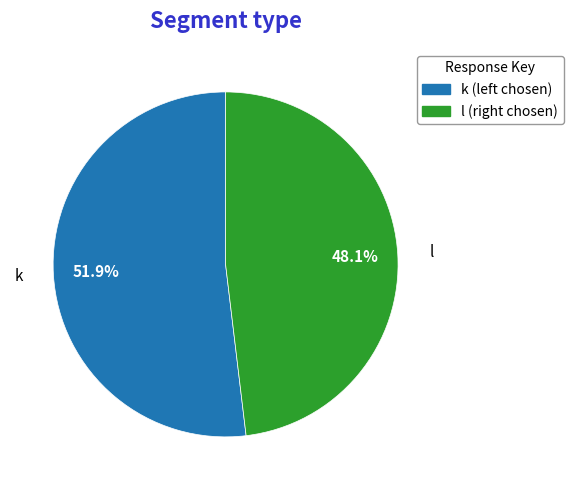

To the nearest percent, what is the difference between the largest and smallest slice percentages?

4%